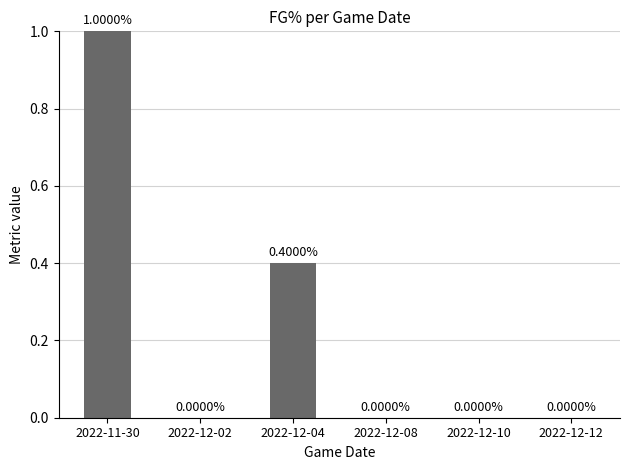

Reading left to right, list all the values displayed in this chart.

2022-11-30=1.0	2022-12-02=0.0	2022-12-04=0.4	2022-12-08=0.0	2022-12-10=0.0	2022-12-12=0.0